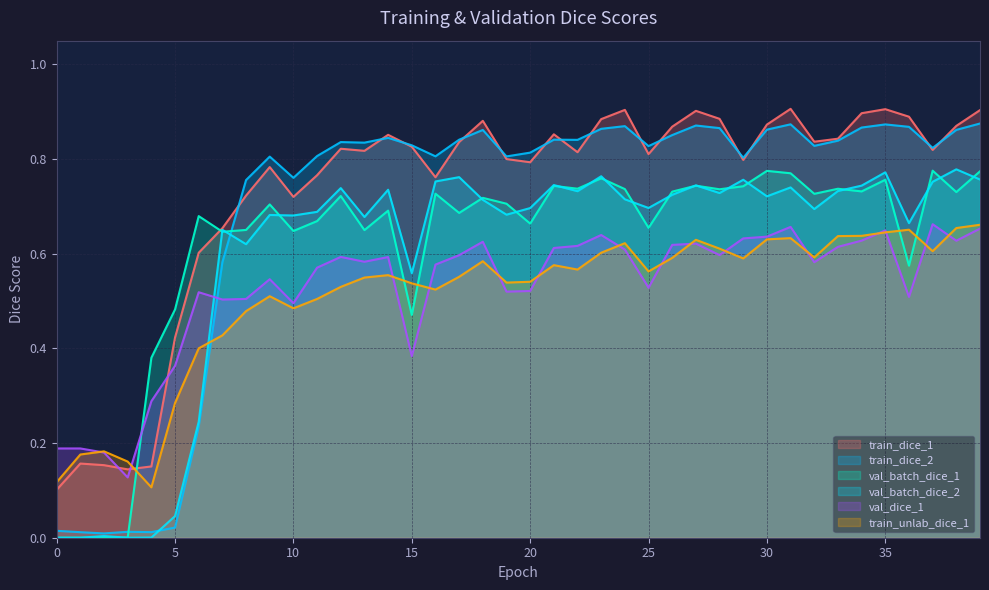

Which series has the largest total across all categories?

train_dice_1